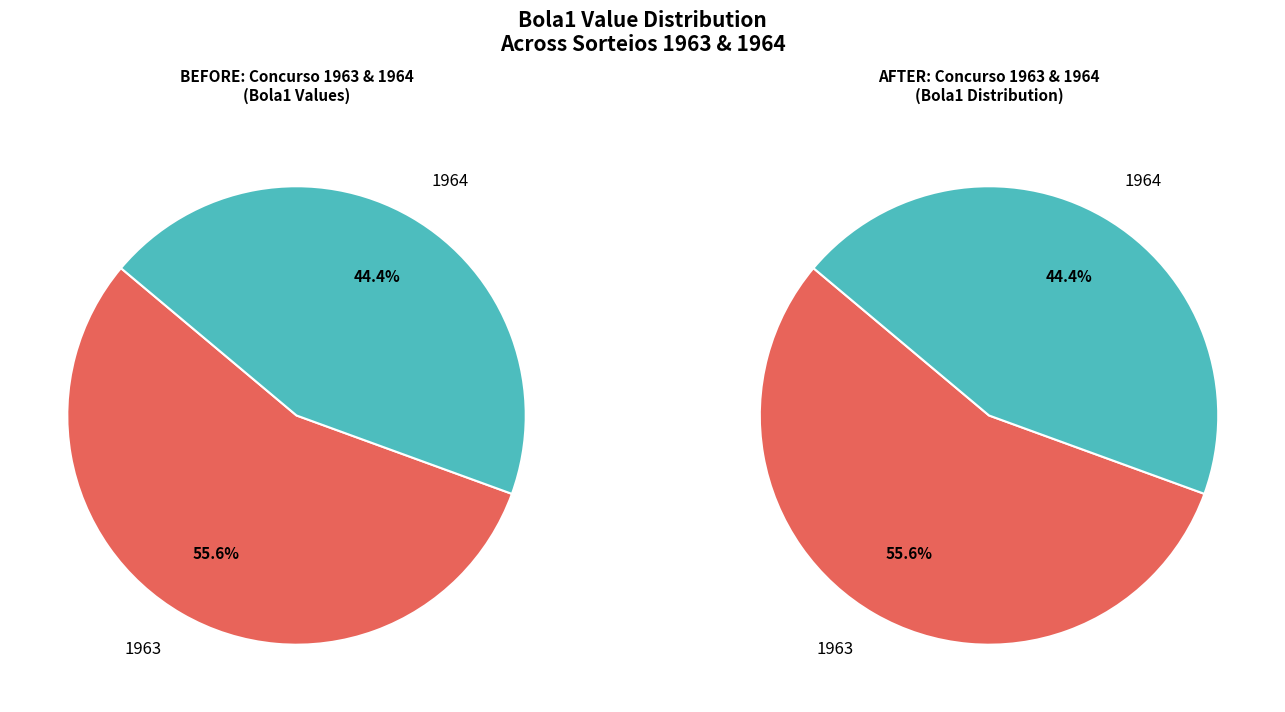

Approximately how many times larger is the value at 1964 compared to 1963?

0.8